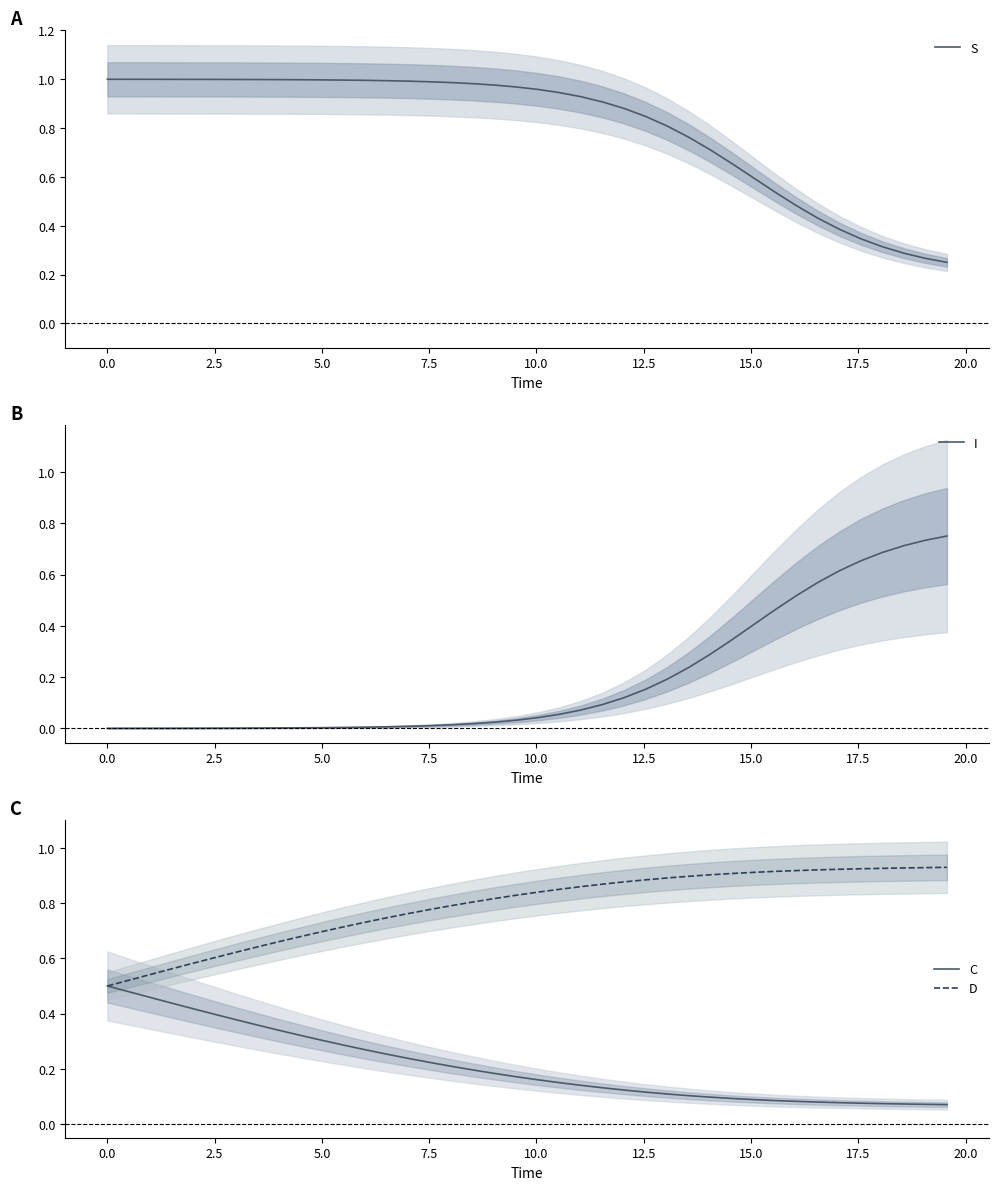

True or false: I has more than 1 interior local peaks.

False